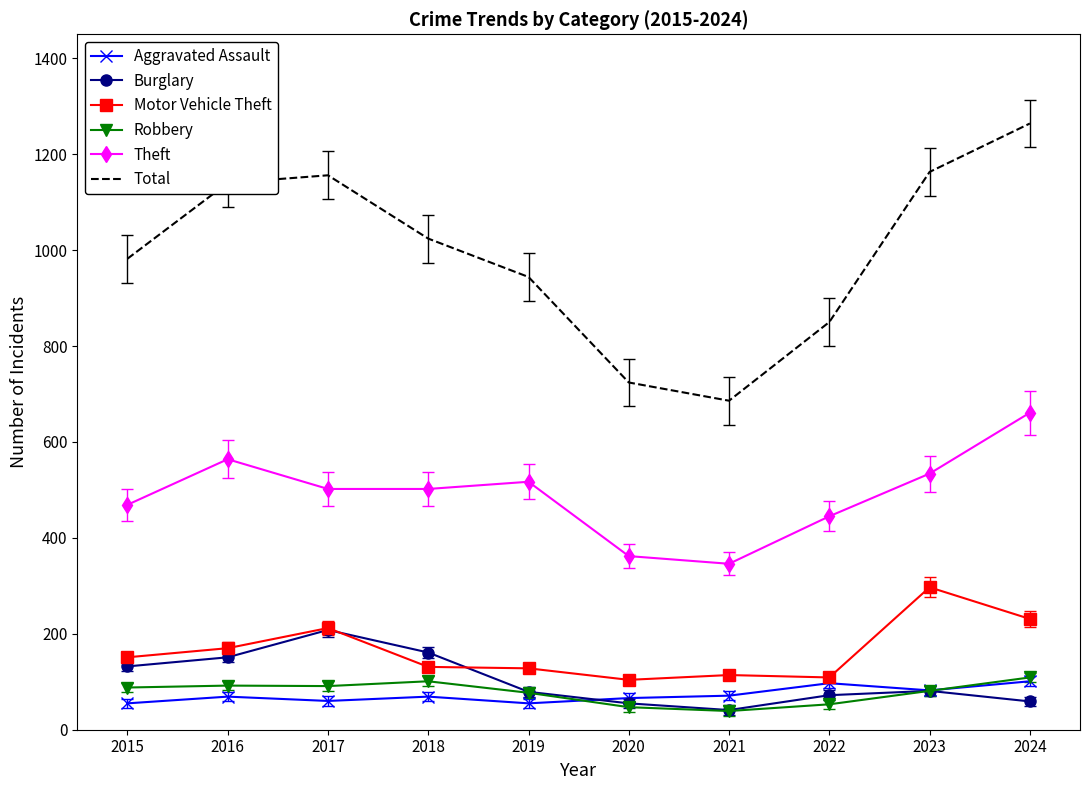

What is the smallest value displayed?

39